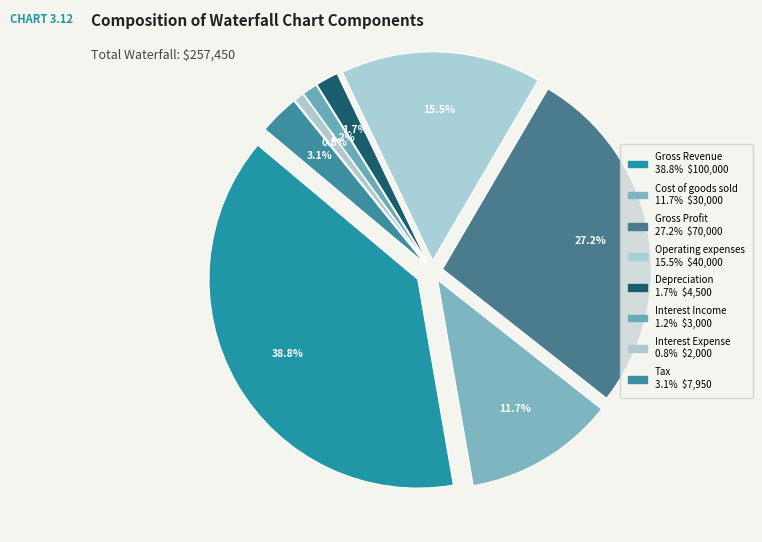

What is the change in value from Gross Profit to Depreciation?

-65500